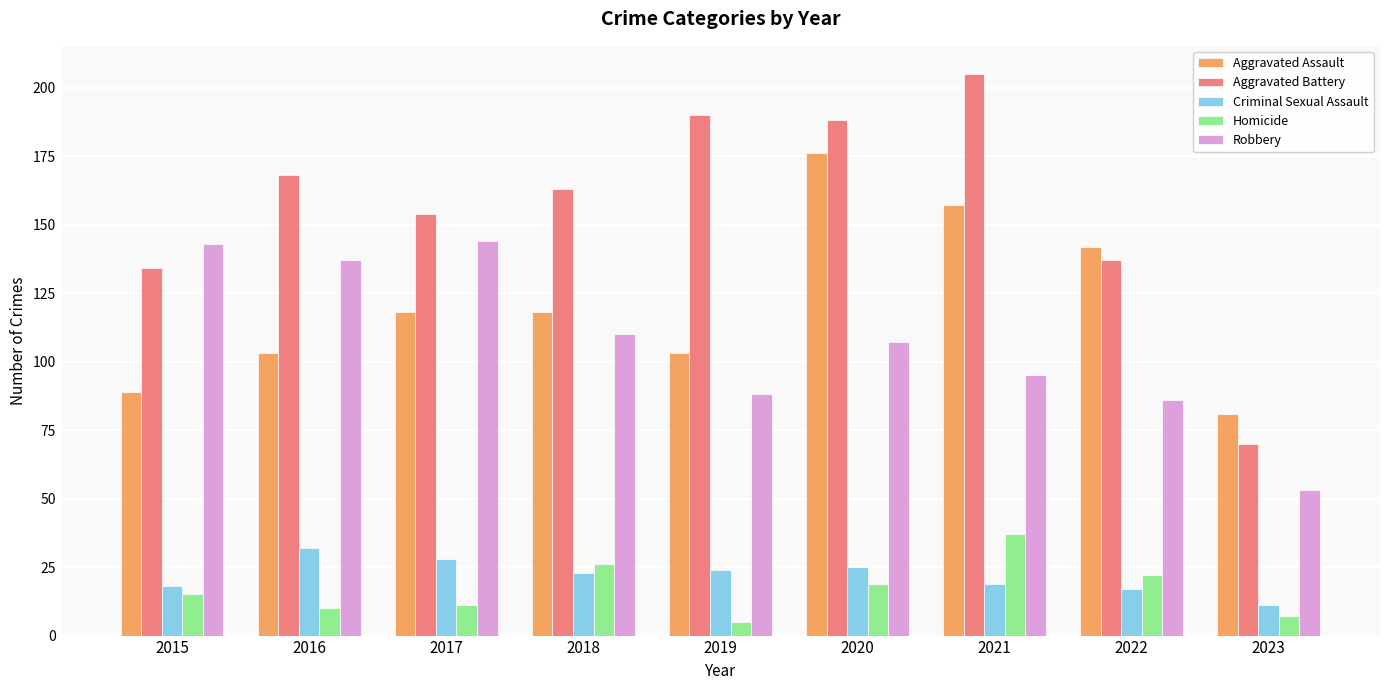

Which category has the lowest value across all series?

2019